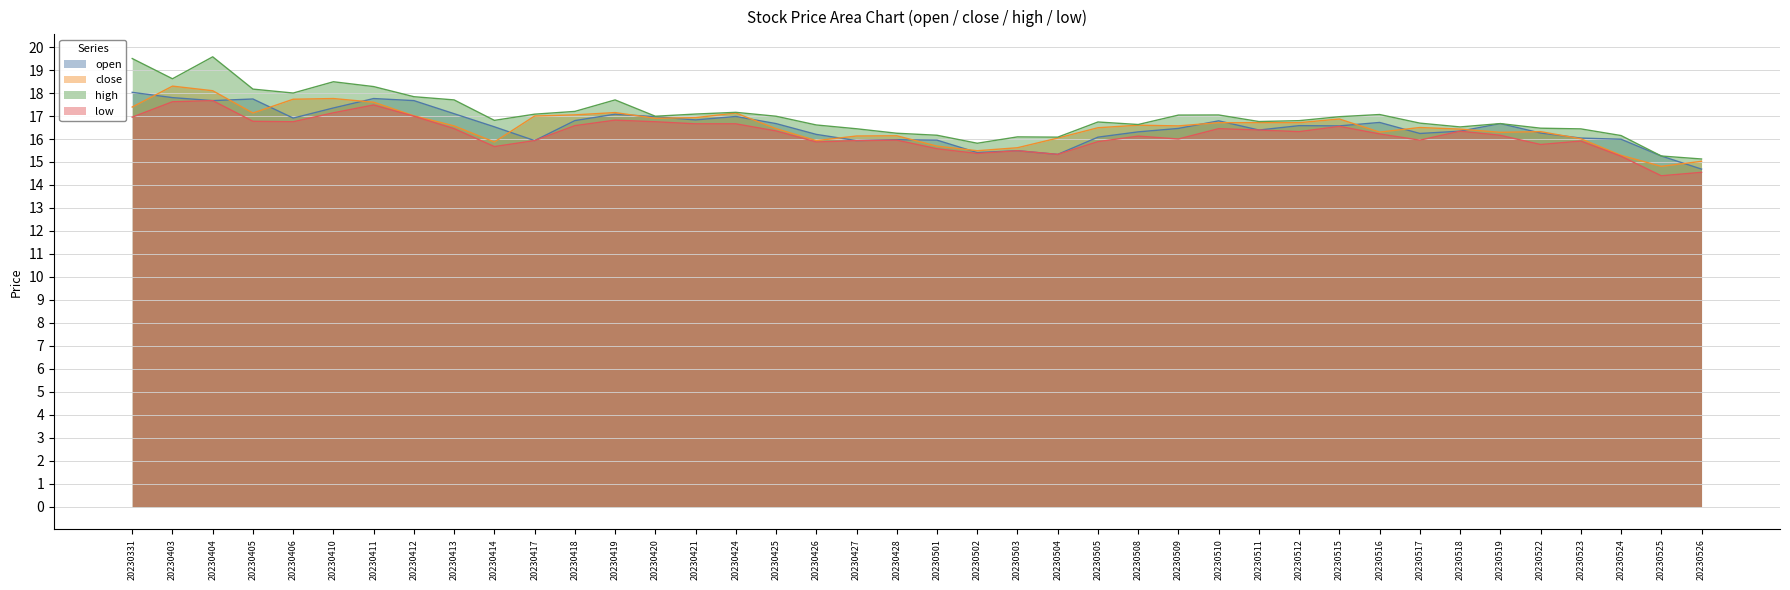

Between 20230518 and 20230403, which is larger?

20230403